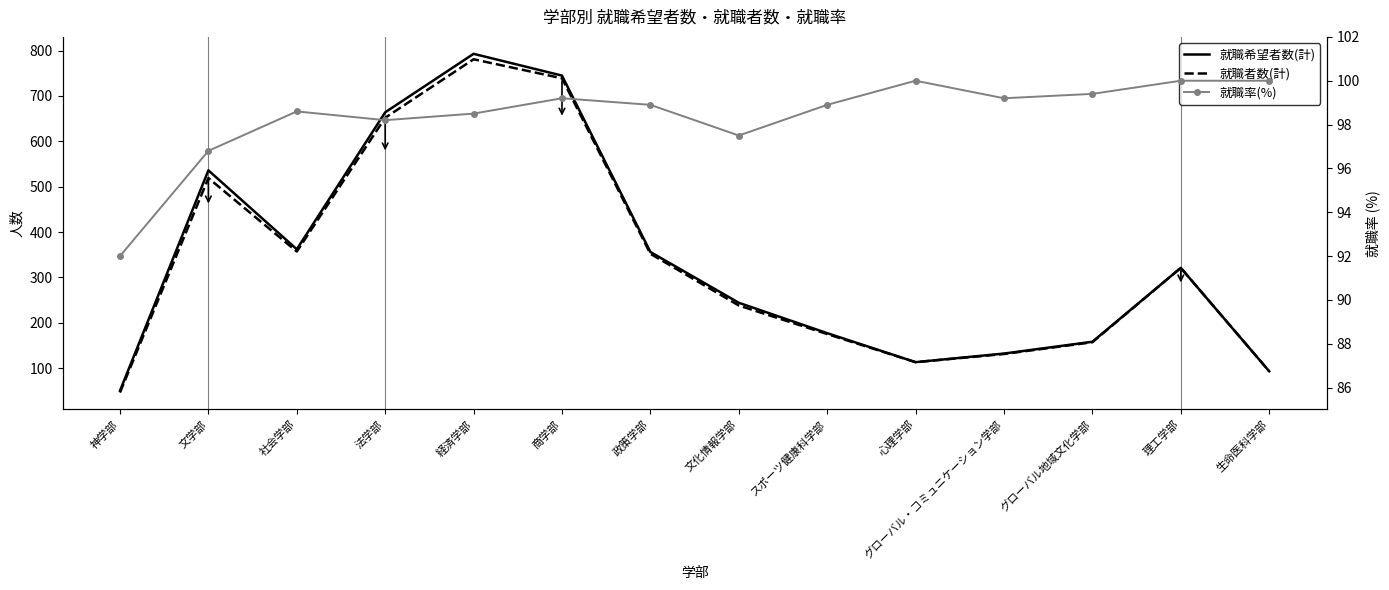

Which series has the largest range (max minus min)?

就職希望者数(計)